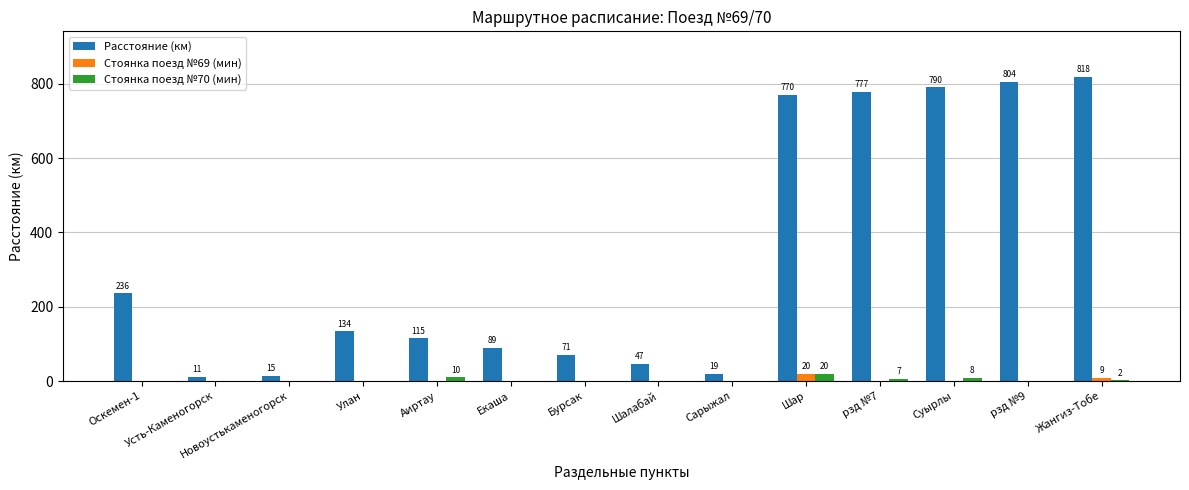

Reading right to left, transcribe all the data shown in this chart.

Расстояние (км): Жангиз-Тобе=818	рзд №9=804	Суырлы=790	рзд №7=777	Шар=770	Сарыжал=19	Шалабай=47	Бурсак=71	Екаша=89	Аиртау=115	Улан=134	Новоустькаменогорск=15	Усть-Каменогорск=11	Оскемен-1=236
Стоянка поезд №69 (мин): Жангиз-Тобе=9	рзд №9=0	Суырлы=0	рзд №7=0	Шар=20	Сарыжал=0	Шалабай=0	Бурсак=0	Екаша=0	Аиртау=0	Улан=0	Новоустькаменогорск=0	Усть-Каменогорск=0	Оскемен-1=0
Стоянка поезд №70 (мин): Жангиз-Тобе=2	рзд №9=0	Суырлы=8	рзд №7=7	Шар=20	Сарыжал=0	Шалабай=0	Бурсак=0	Екаша=0	Аиртау=10	Улан=0	Новоустькаменогорск=0	Усть-Каменогорск=0	Оскемен-1=0